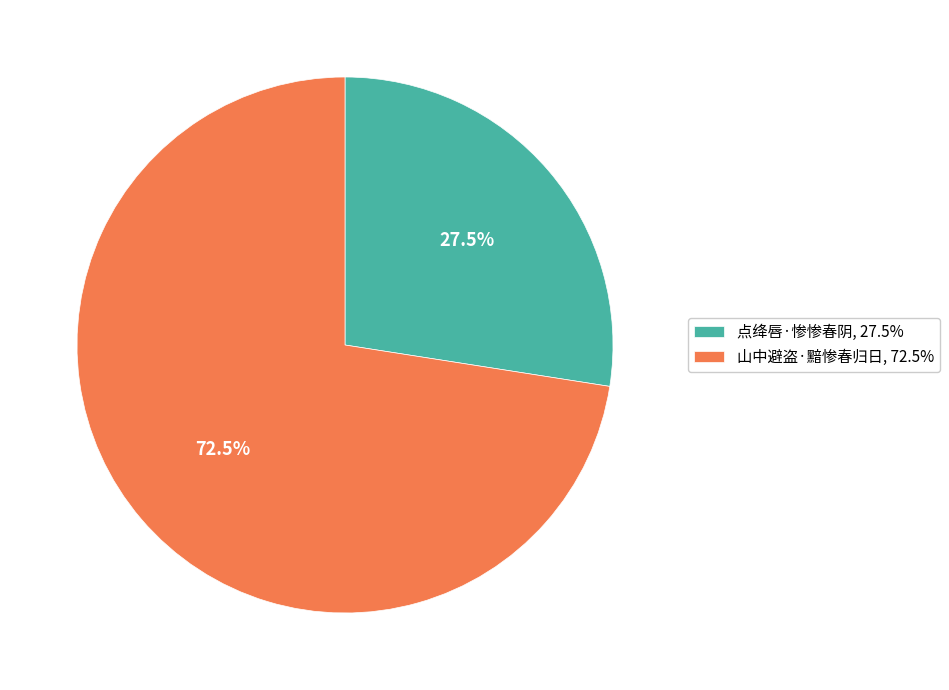

Which category has the smallest portion of the pie?

点绛唇·惨惨春阴